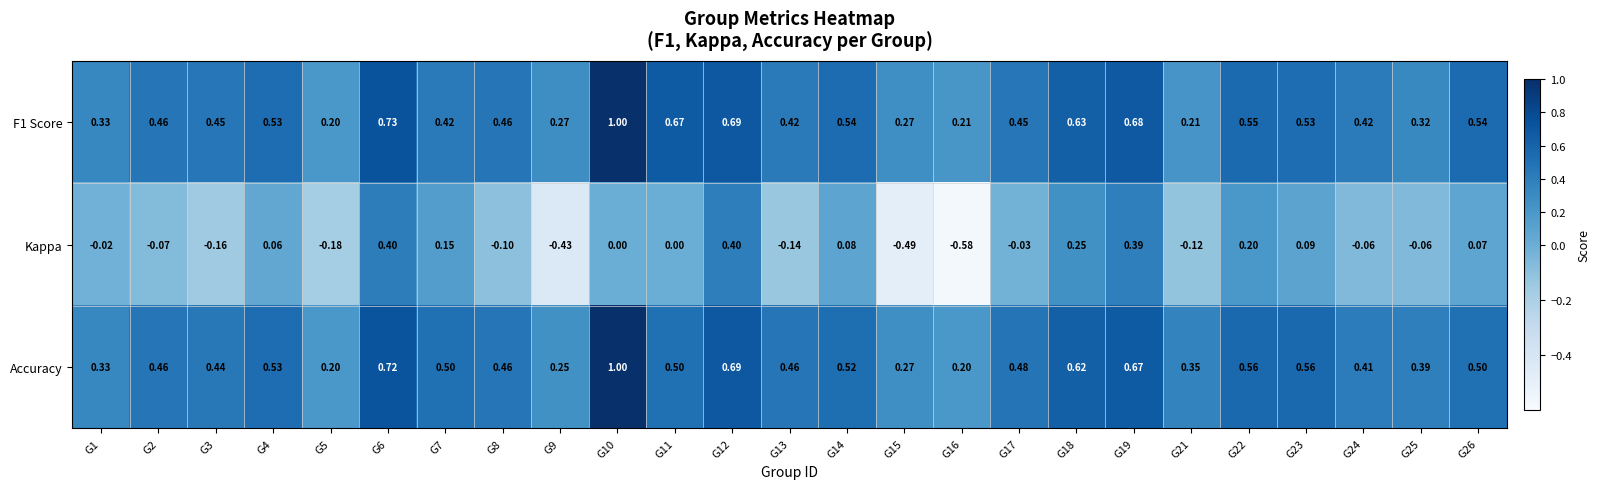

Which series has the largest total across all categories?

Accuracy